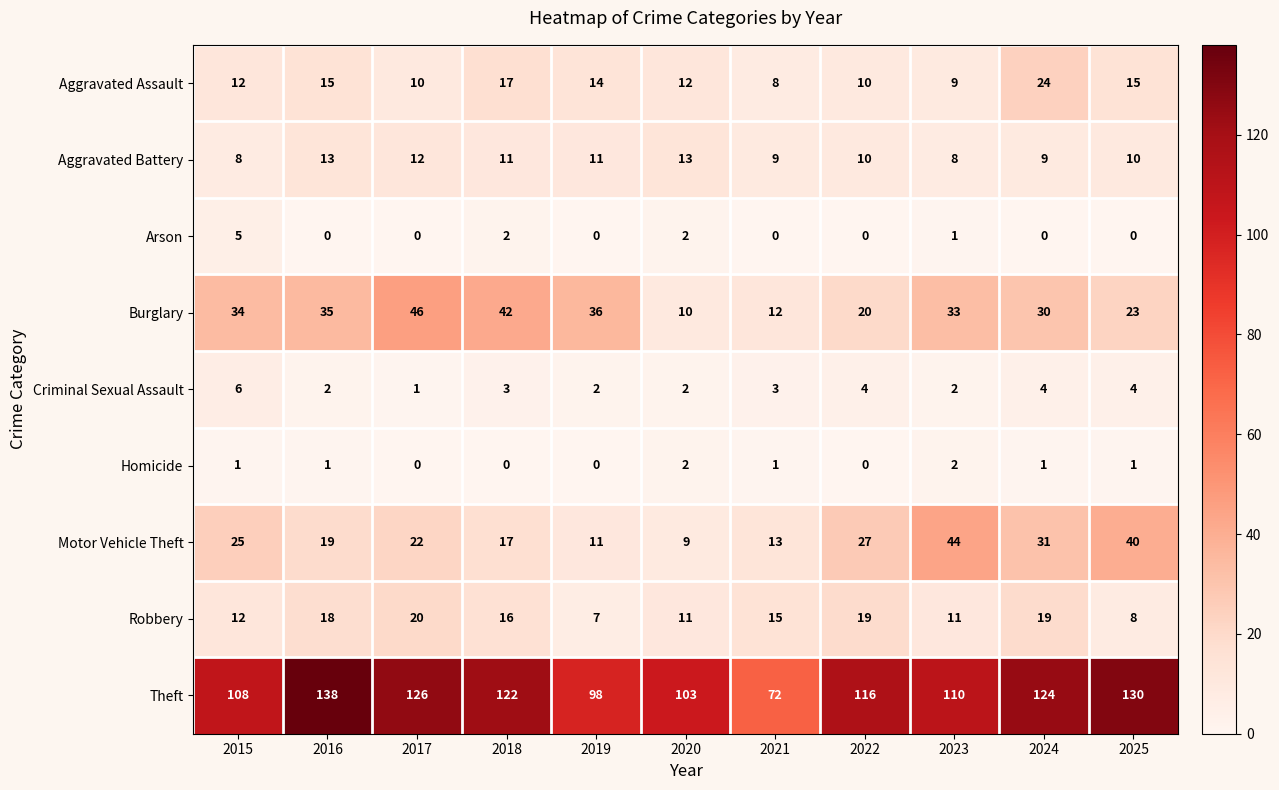

Rank the series by their maximum value, from highest to lowest.

Theft, Burglary, Motor Vehicle Theft, Aggravated Assault, Robbery, Aggravated Battery, Criminal Sexual Assault, Arson, Homicide